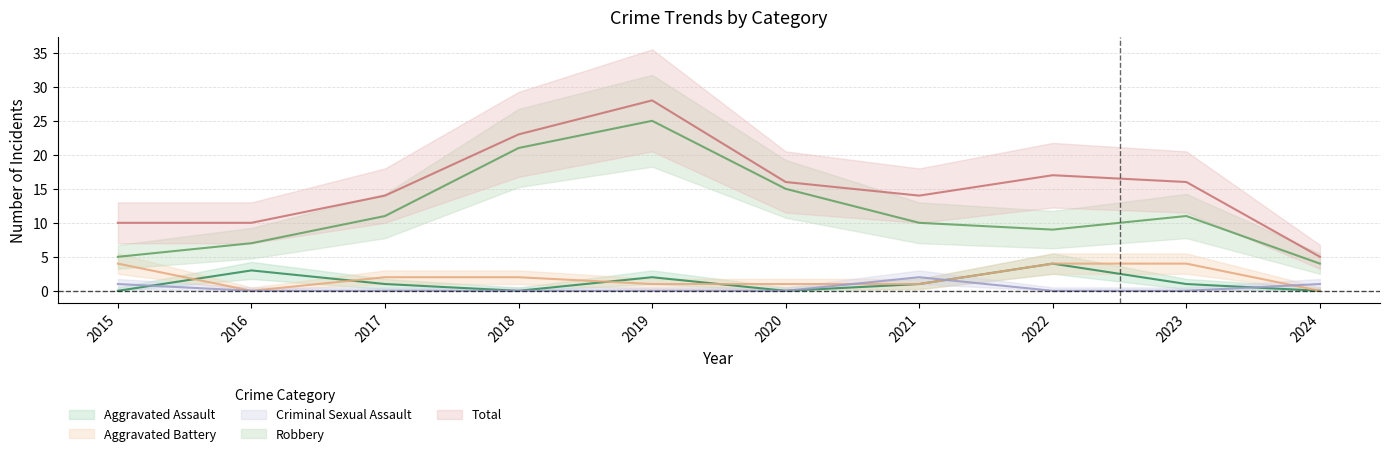

True or false: Total has more than 2 interior local peaks.

False